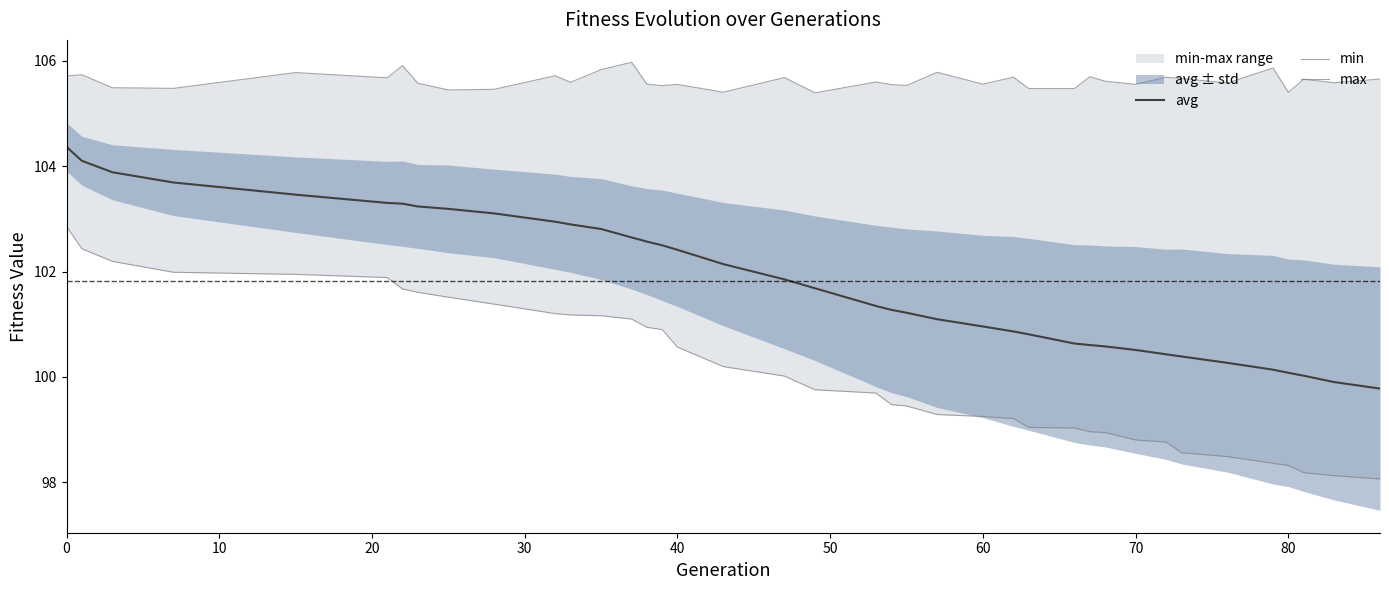

Reading left to right, what are all the values shown in this chart?

avg: 104.4	104.1	103.9	103.7	103.5	103.3	103.3	103.2	103.2	103.1	102.9	102.9	102.8	102.6	102.6	102.5	102.4	102.1	101.9	101.7	101.3	101.3	101.2	101.1	101.0	100.9	100.8	100.6	100.6	100.6	100.5	100.4	100.4	100.3	100.1	100.1	100.0	99.9	99.8
min: 102.9	102.4	102.2	102.0	101.9	101.9	101.7	101.6	101.5	101.4	101.2	101.2	101.2	101.1	100.9	100.9	100.6	100.2	100.0	99.8	99.7	99.5	99.4	99.3	99.2	99.2	99.0	99.0	99.0	98.9	98.8	98.8	98.6	98.5	98.4	98.3	98.2	98.1	98.1
max: 105.7	105.7	105.5	105.5	105.8	105.7	105.9	105.6	105.4	105.5	105.7	105.6	105.8	106.0	105.6	105.5	105.6	105.4	105.7	105.4	105.6	105.5	105.5	105.8	105.6	105.7	105.5	105.5	105.7	105.6	105.6	105.7	105.7	105.6	105.9	105.4	105.6	105.6	105.7